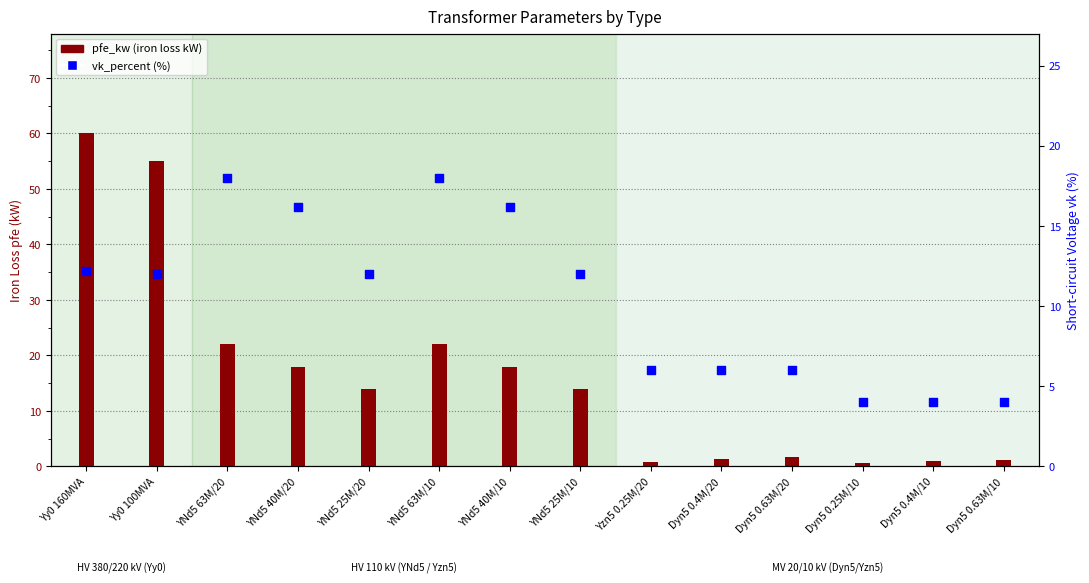

Is the value of pfe_kw (iron loss kW) at Yy0 160MVA greater than the value of vk_percent (%) at YNd5 63M/20?

Yes